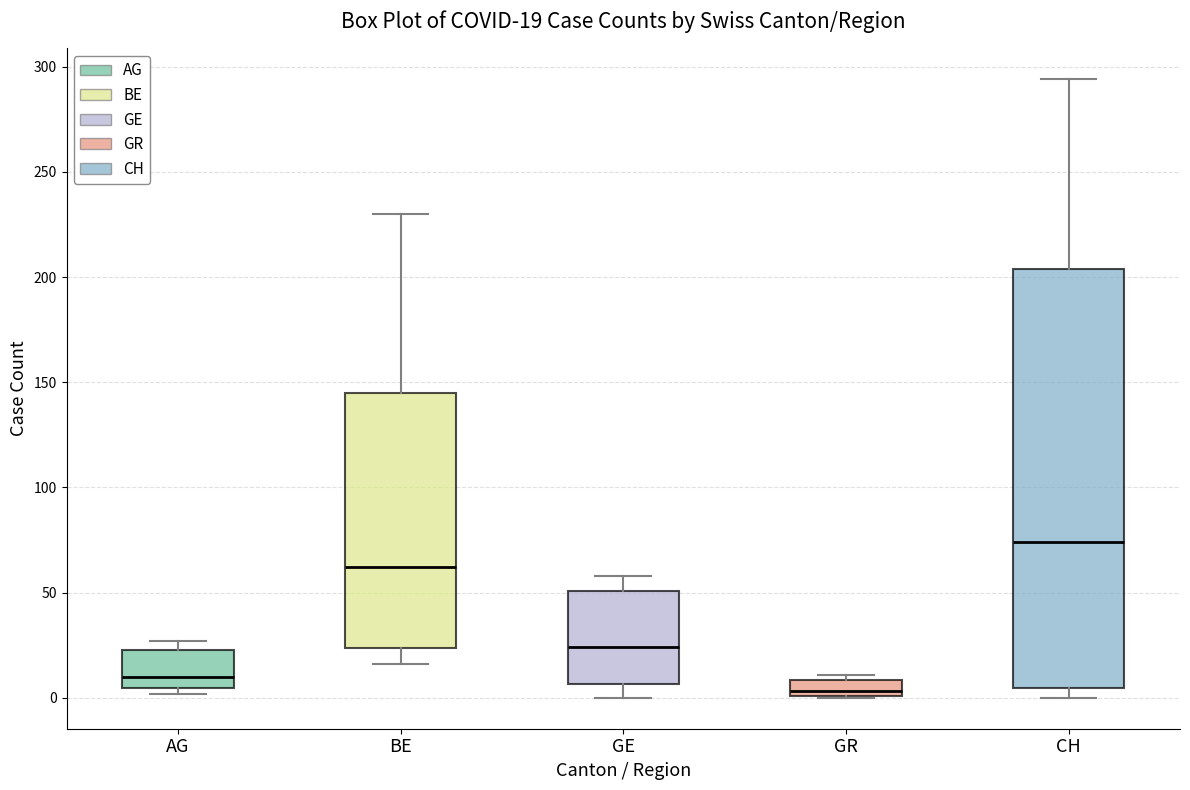

Comparing the boxes themselves (not the whiskers), which one is the tallest?

CH